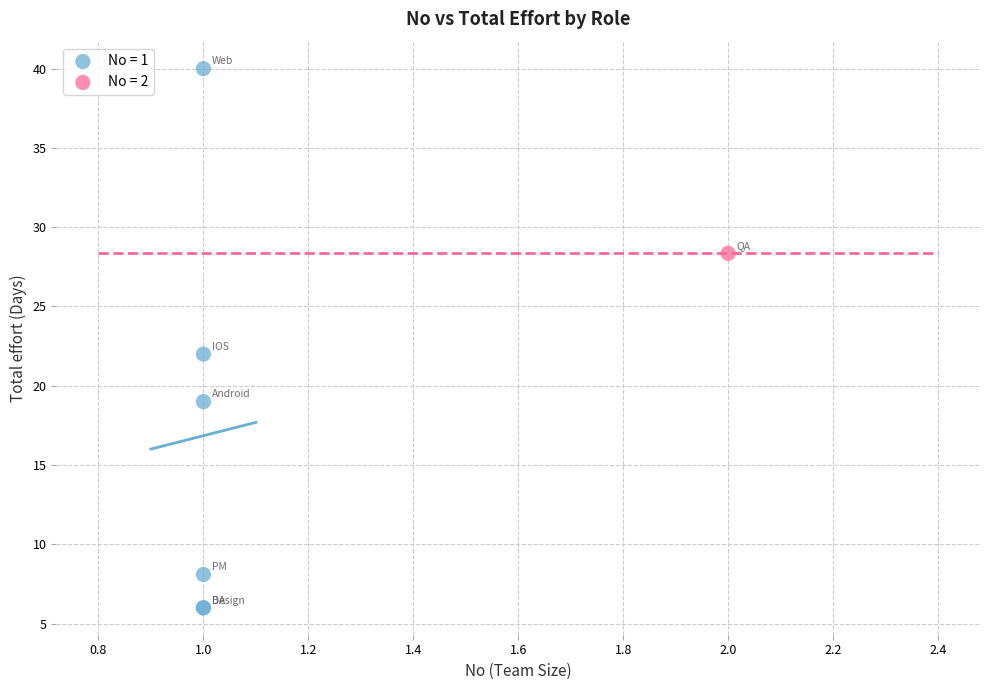

What are all the series names shown in the legend?

No = 1, No = 2